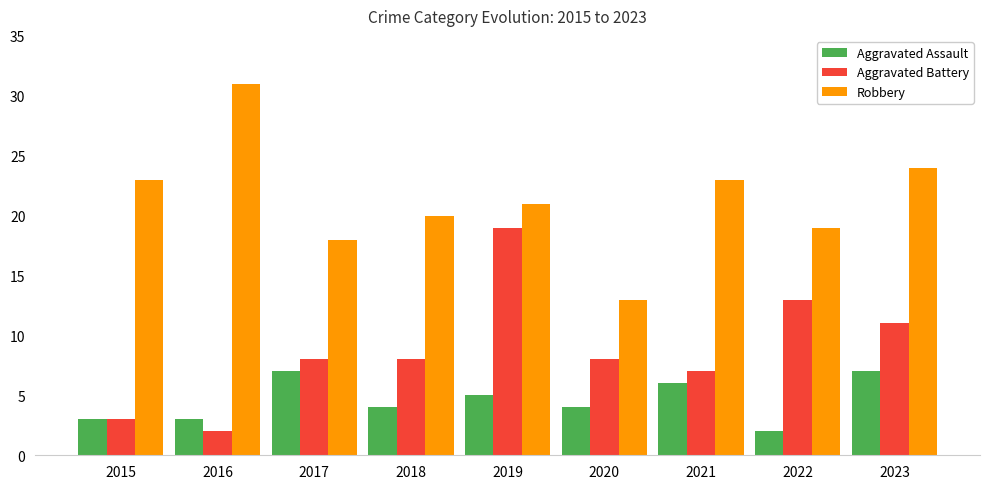

Between 2019 and 2022, which series saw the biggest shift?

Aggravated Battery